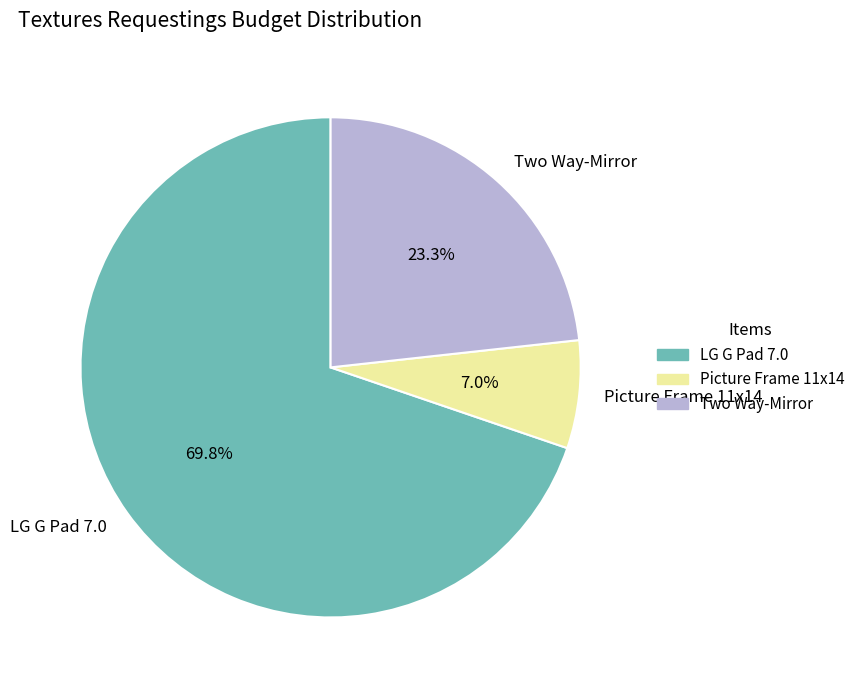

Which slice is the smallest?

Picture Frame 11x14